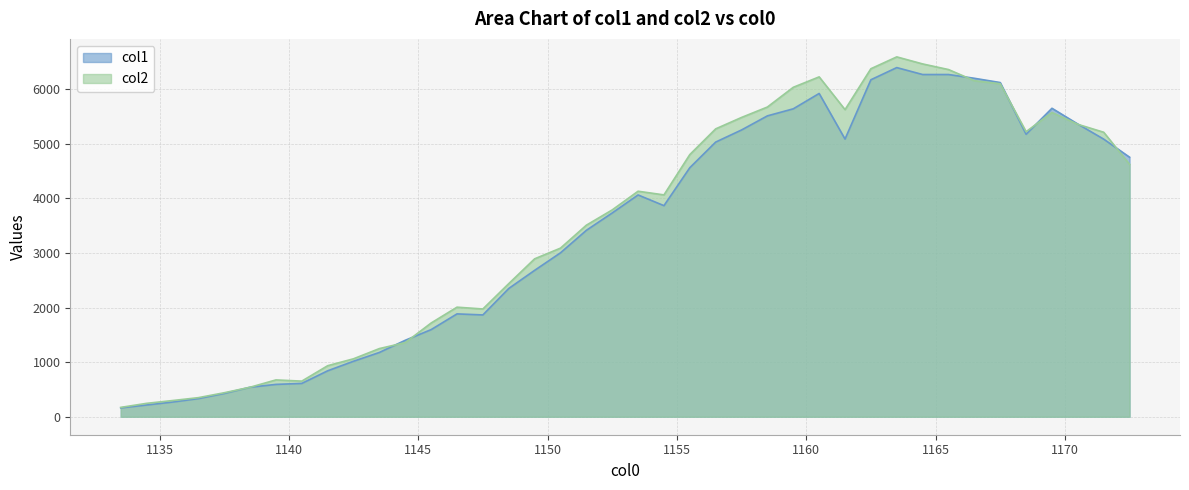

How many times do col1 and col2 cross each other?

7